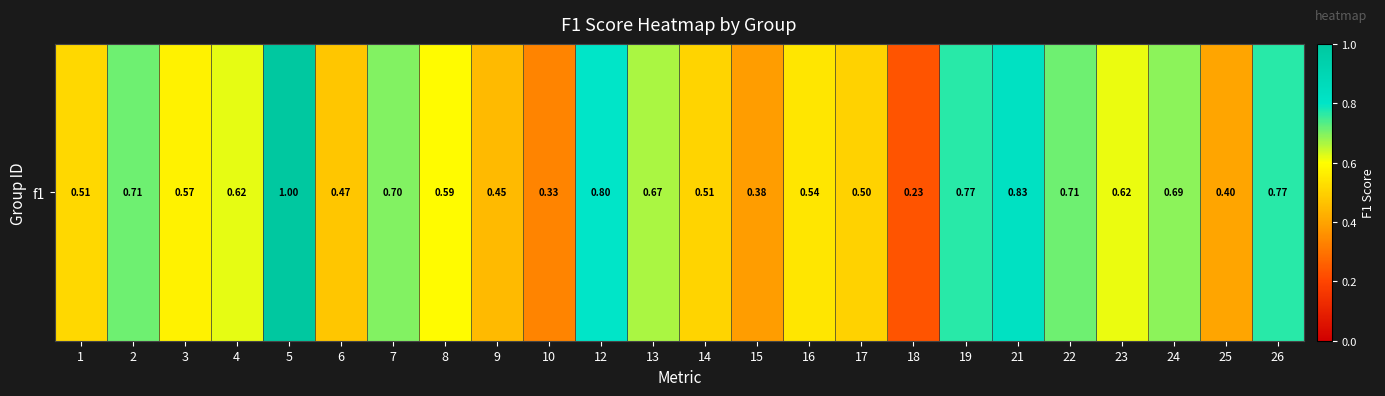

What is the minimum value shown in the chart?

0.2